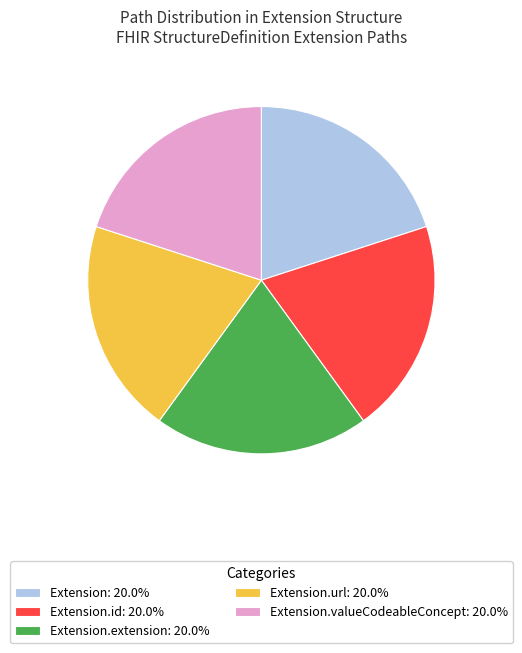

Is there any slice that represents more than half of the pie?

No